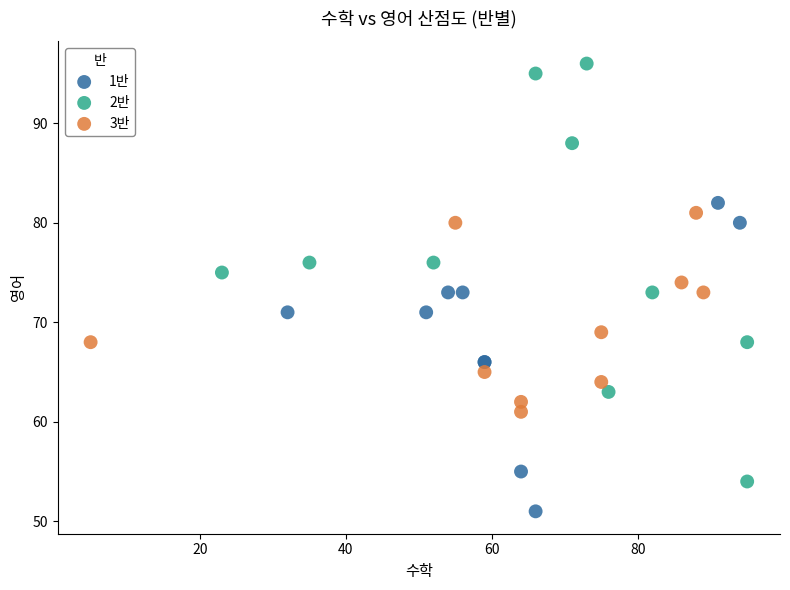

Which series reaches the minimum Y coordinate?

1반